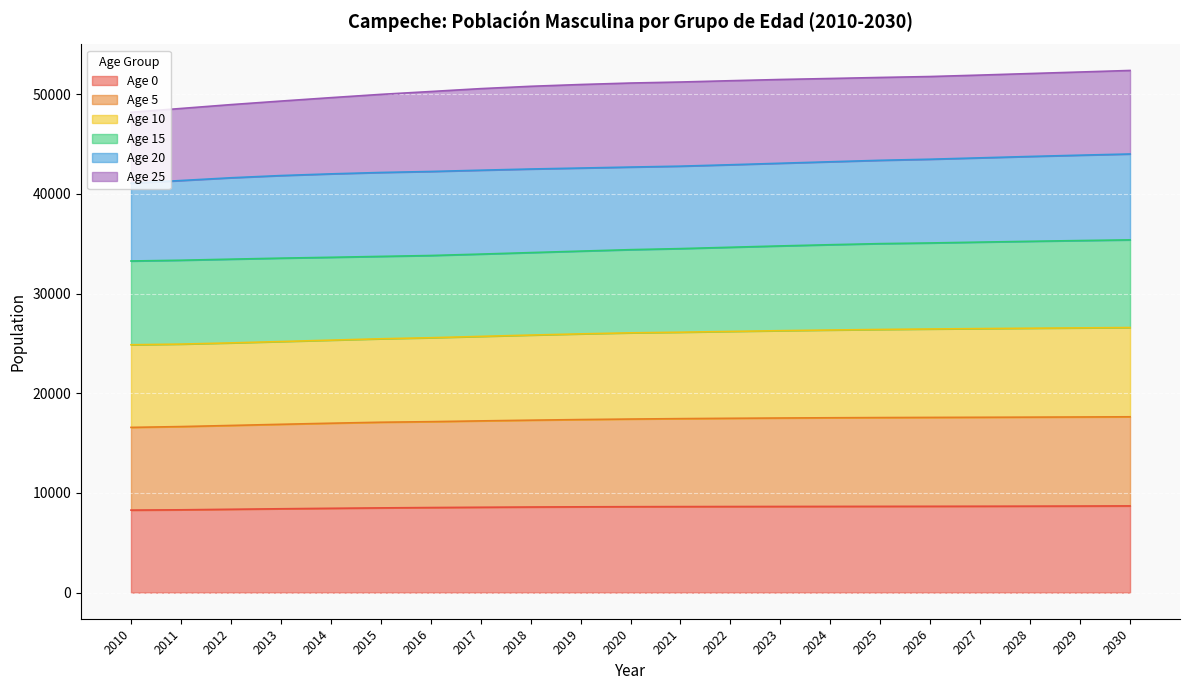

What is the minimum value for Age 0?

8276.1